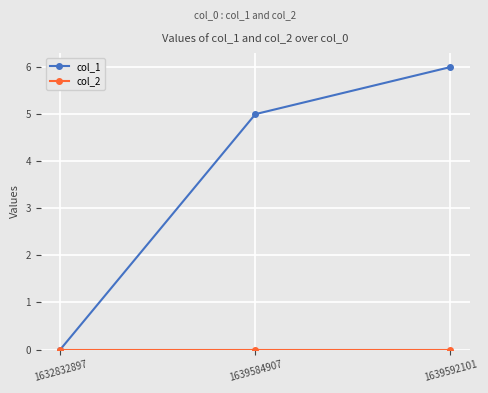

How many lines are shown in the chart?

2